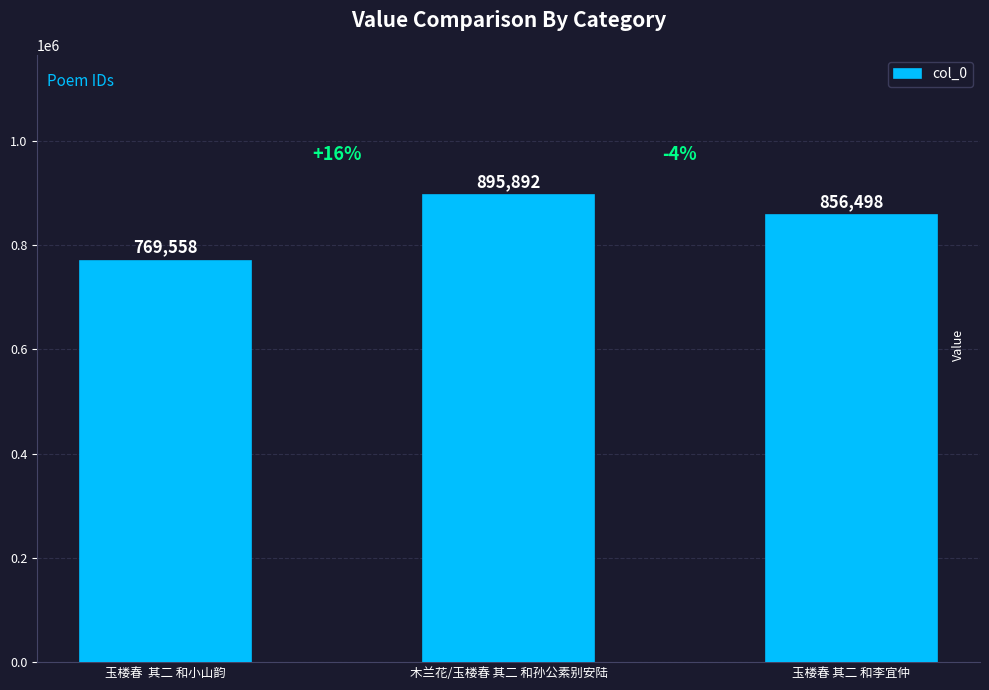

What is the difference between the maximum and minimum values?

126334